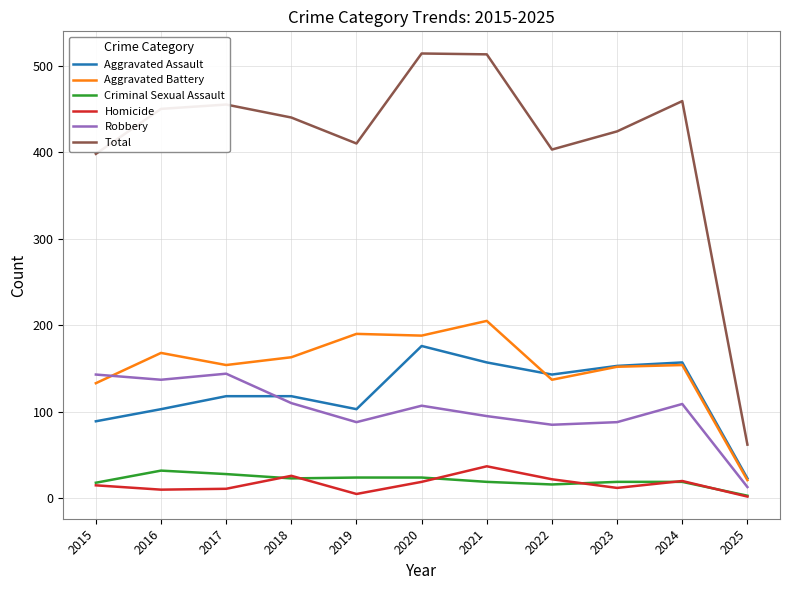

The value of Aggravated Battery at 2022 is 137. True or false?

True